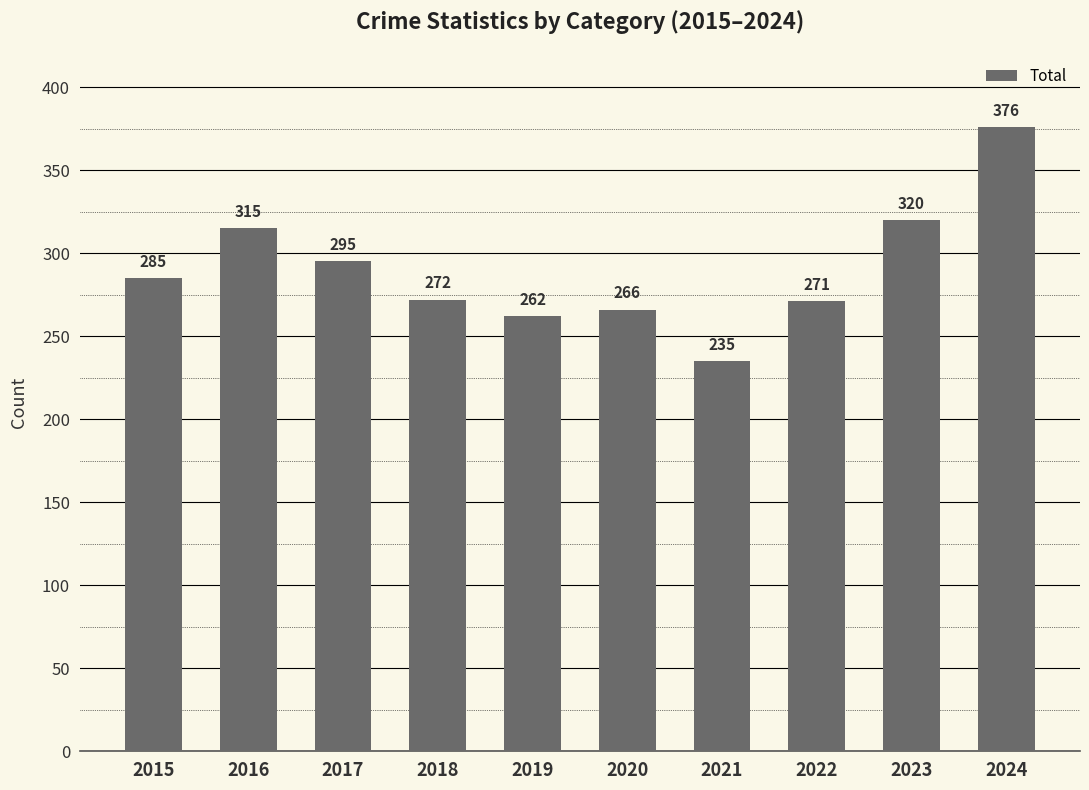

Which label corresponds to the smallest value in the chart?

2021